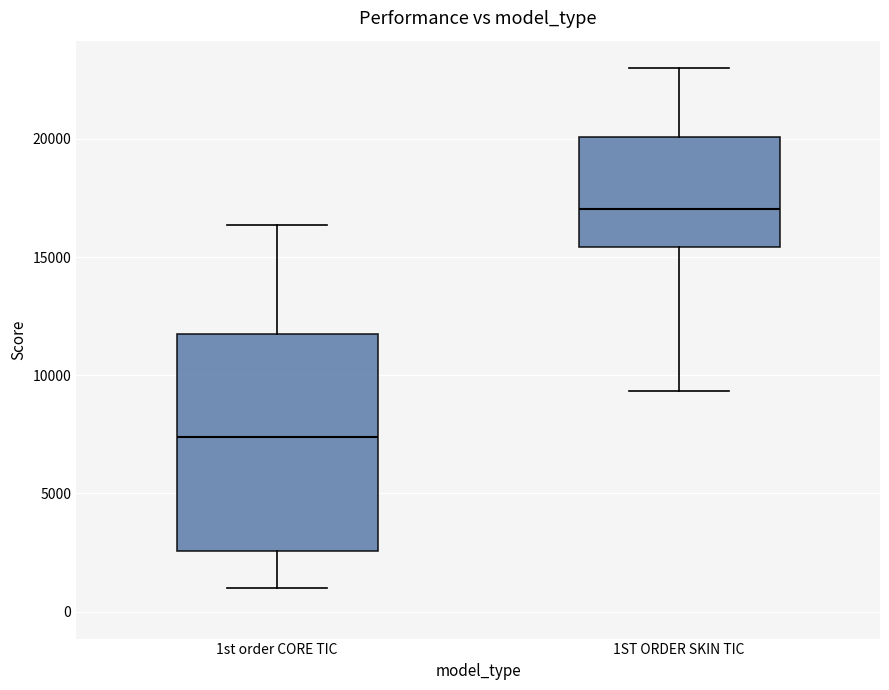

Which box is the tallest, from its lower edge to its upper edge?

1st order CORE TIC